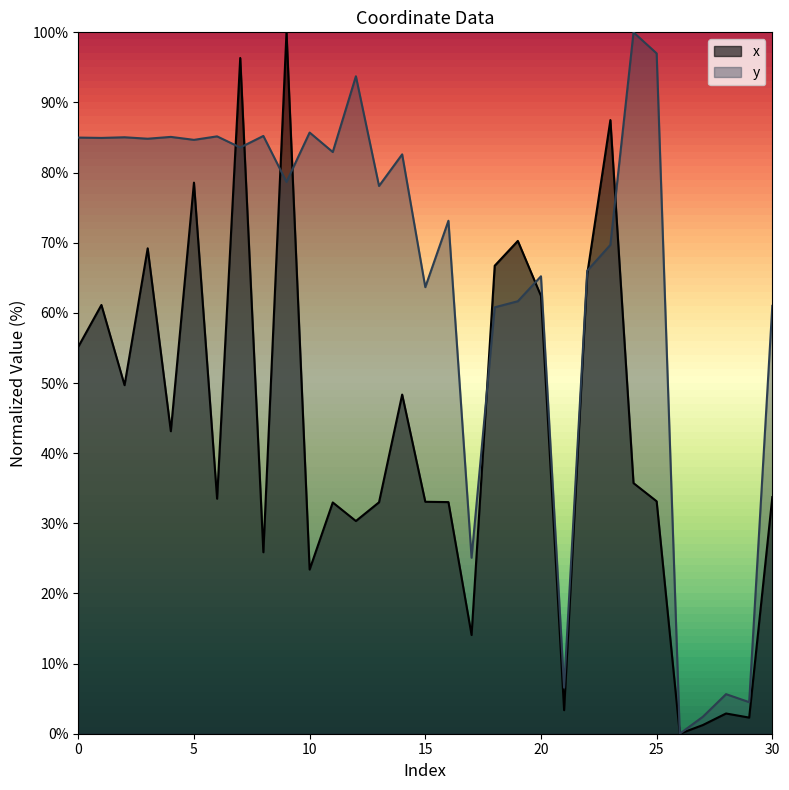

What is the value of the y point at the 10th from the left?

78.7